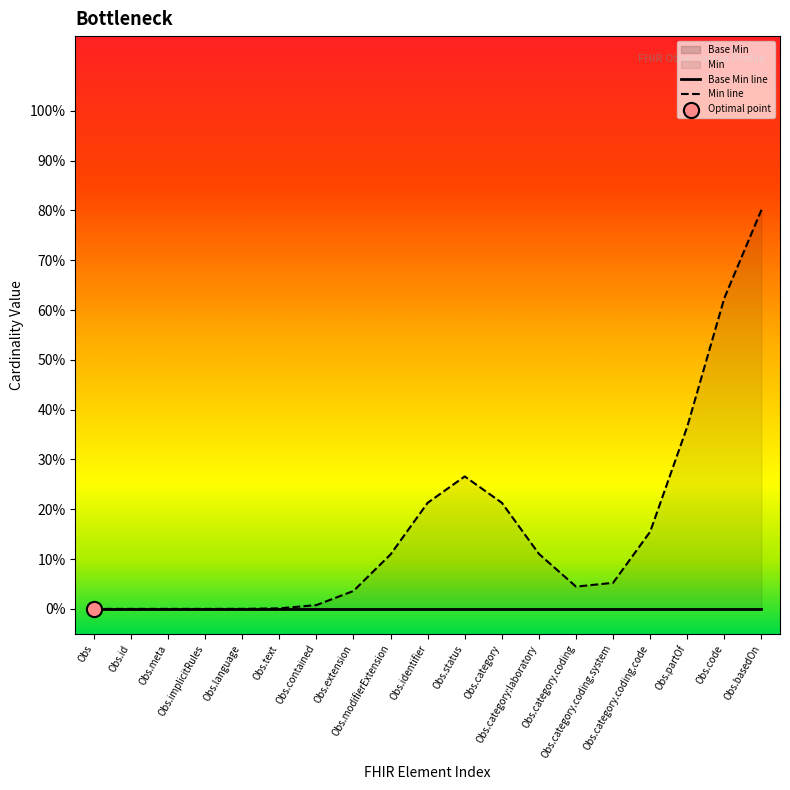

Which series reaches the minimum Y coordinate?

Base Min line